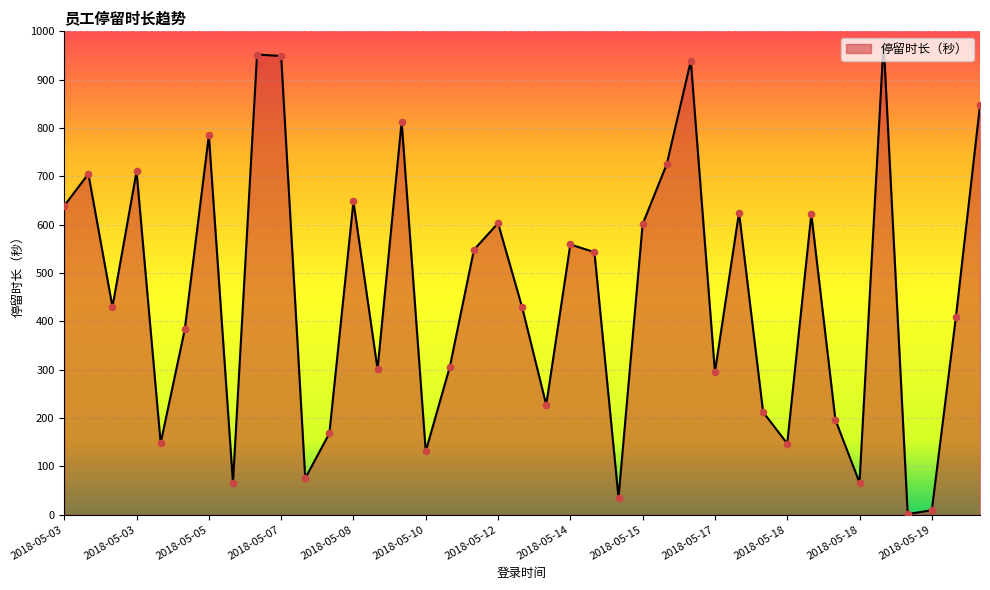

What is the difference between the maximum and minimum values?

977